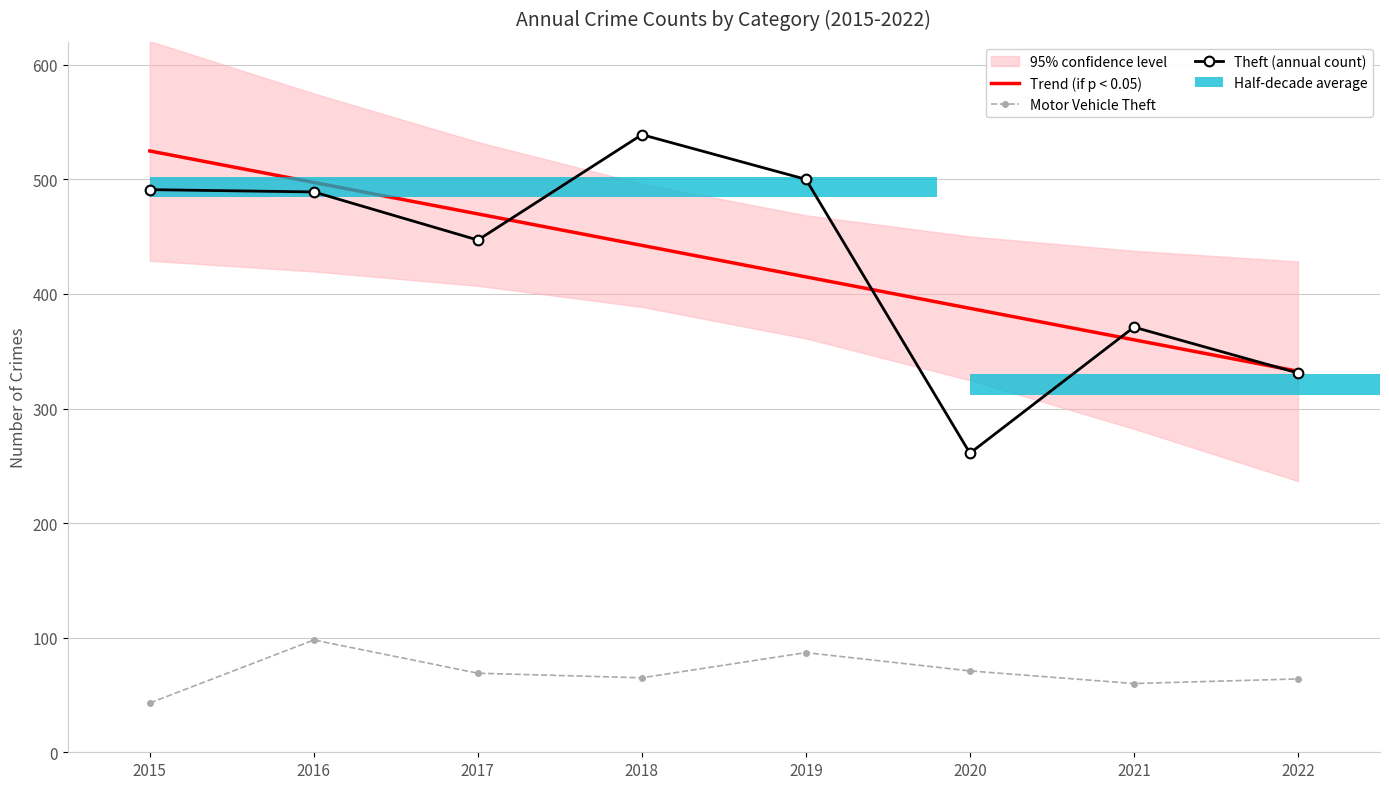

Read the Trend (if p < 0.05) value at 2019.

414.9